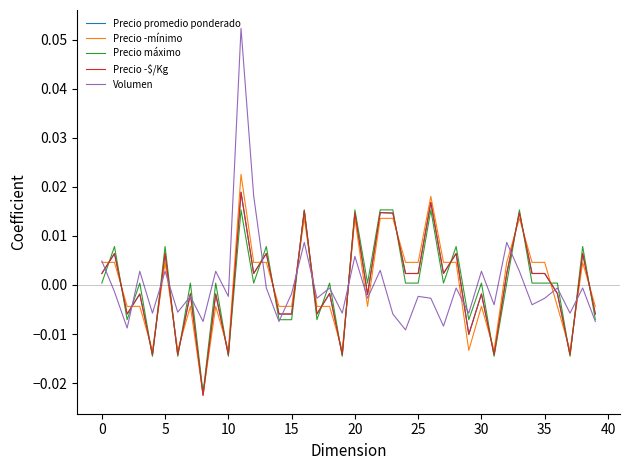

Which series has the widest spread of values?

Volumen